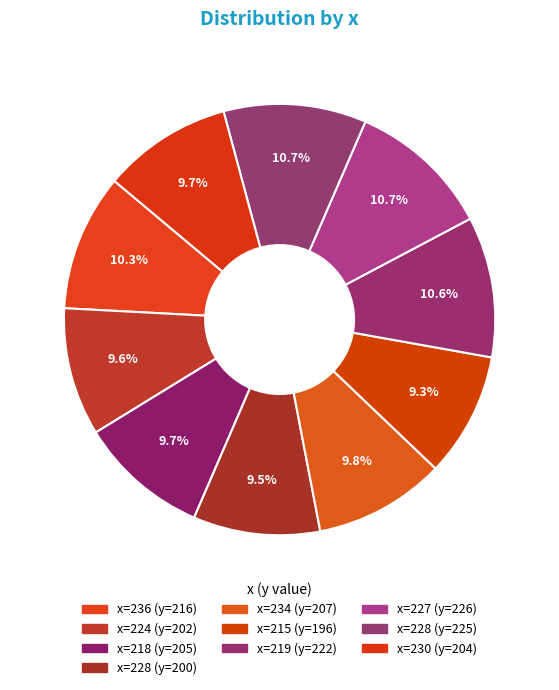

Rank the categories by value from highest to lowest.

227, 228, 219, 236, 234, 218, 230, 224, 228, 215